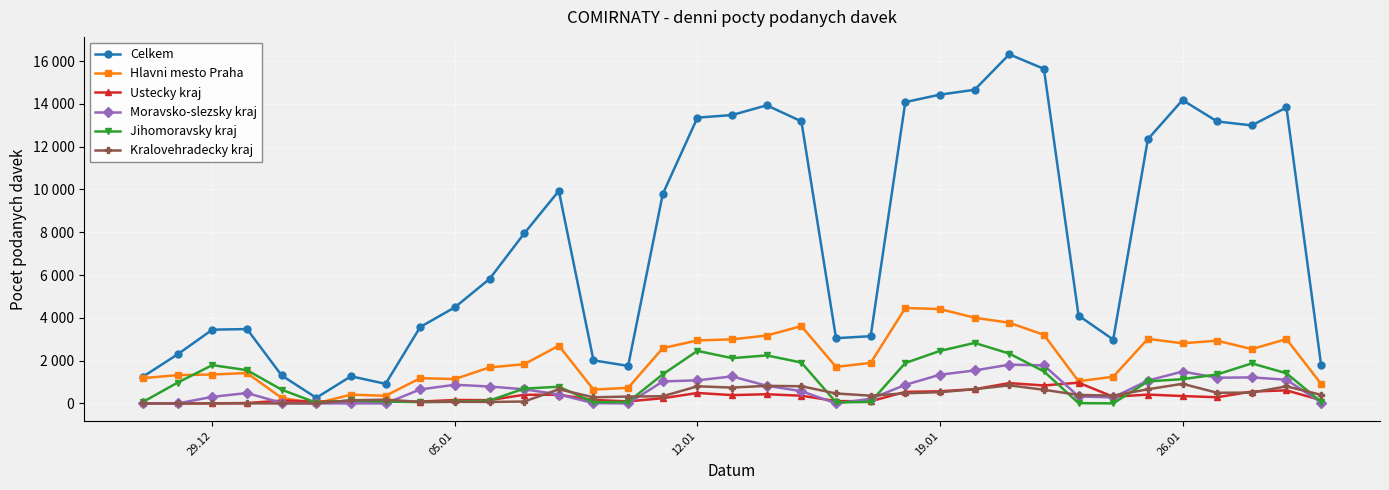

What are all the series names shown in the legend?

Celkem, Hlavni mesto Praha, Ustecky kraj, Moravsko-slezsky kraj, Jihomoravsky kraj, Kralovehradecky kraj